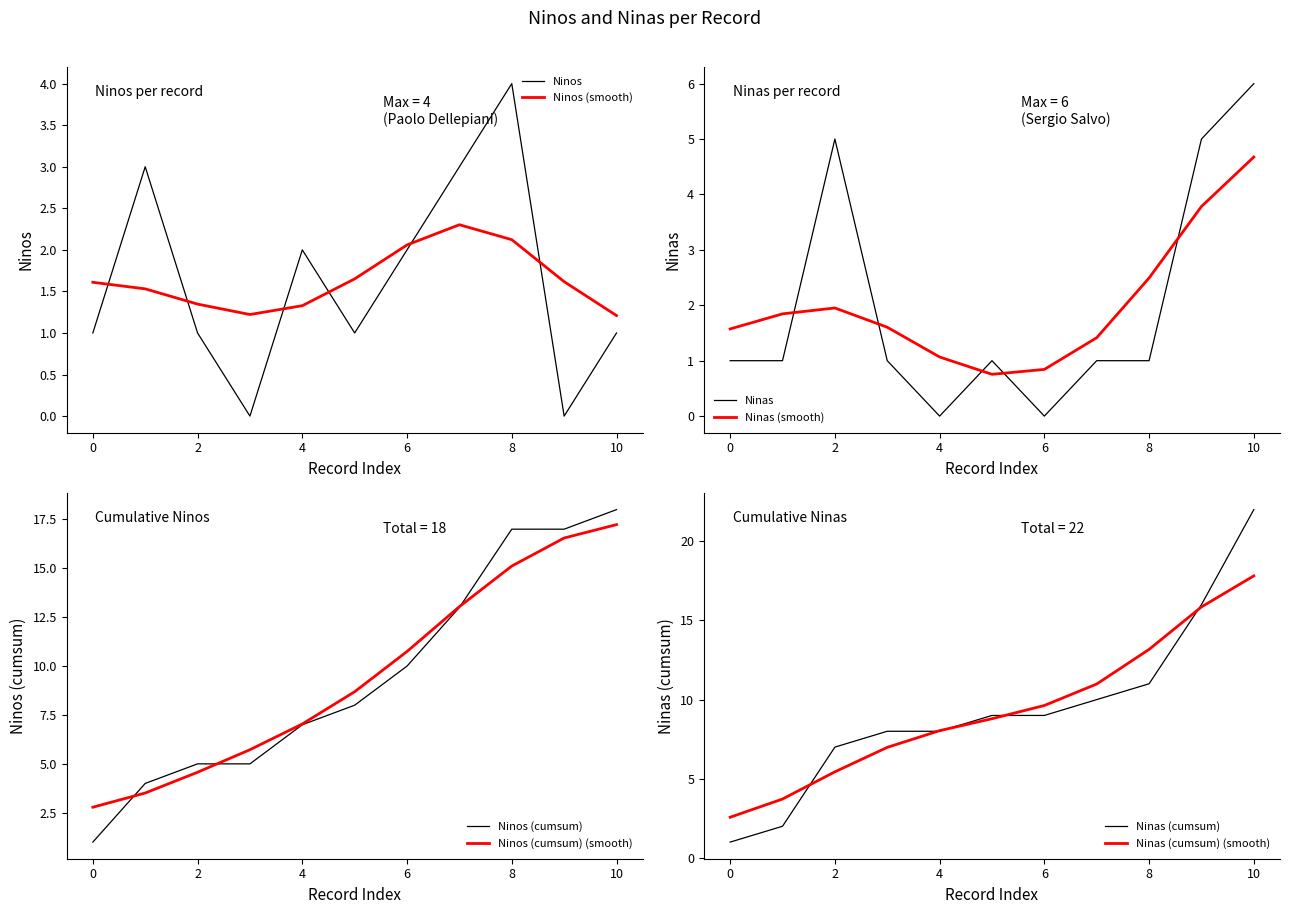

Is it true that Ninos (smooth) equals 1.3 at 4?

True